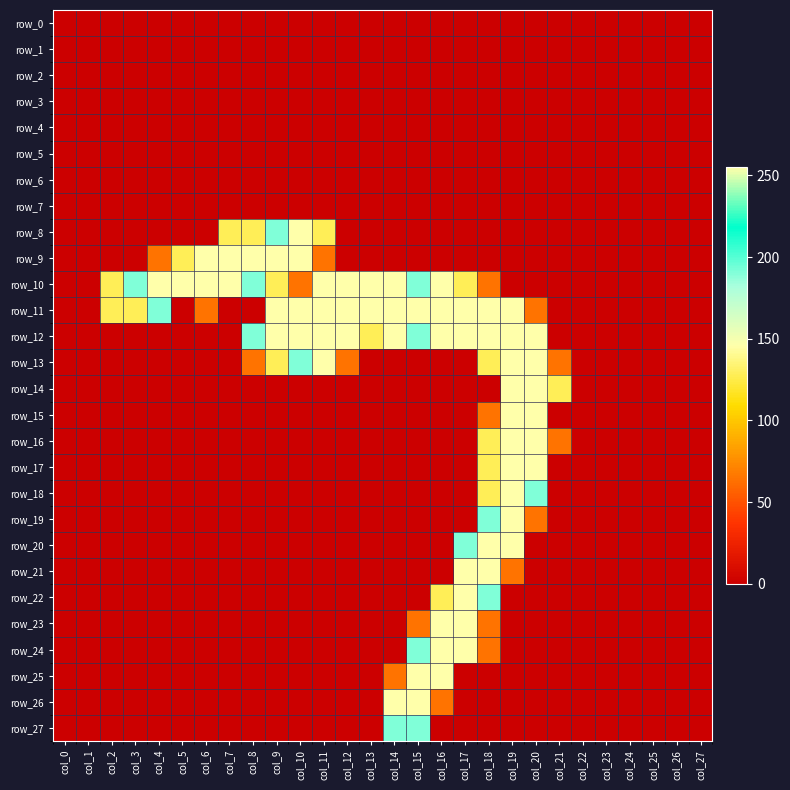

At which label does row_24 reach its peak?

col_16